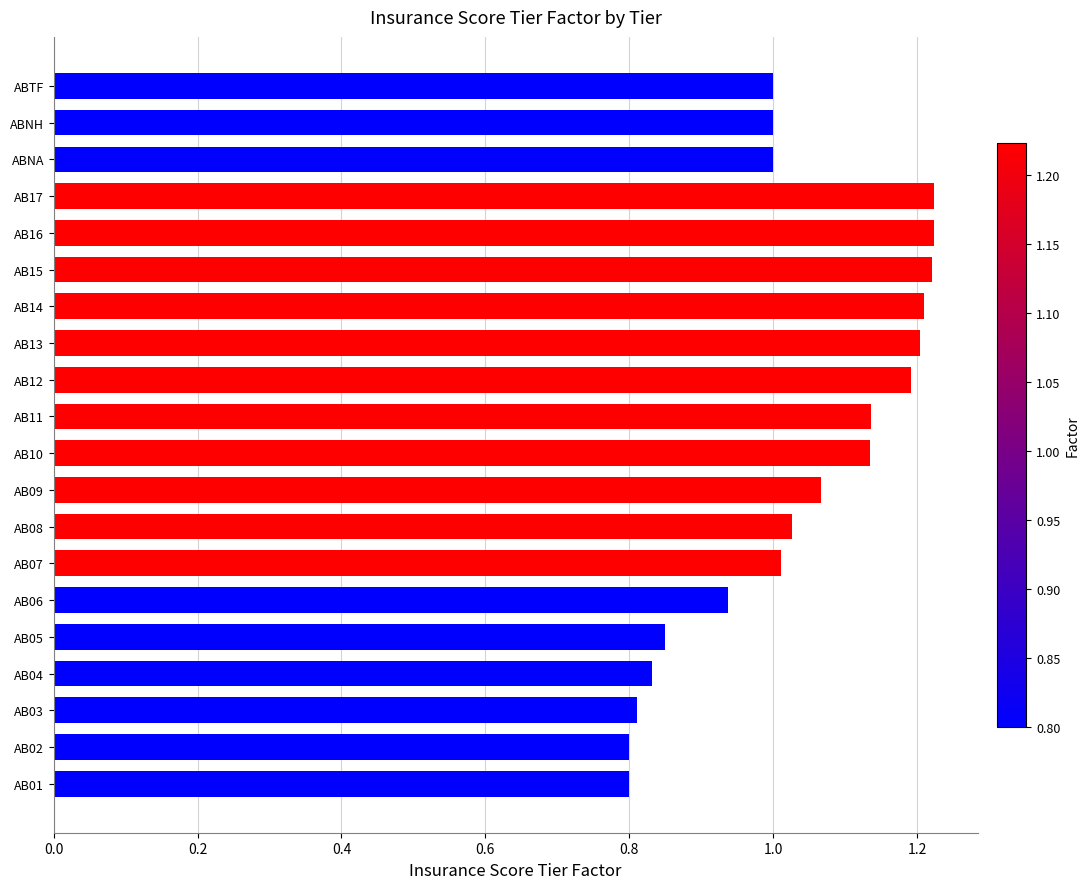

The value at AB02 is 1.3. True or false?

False